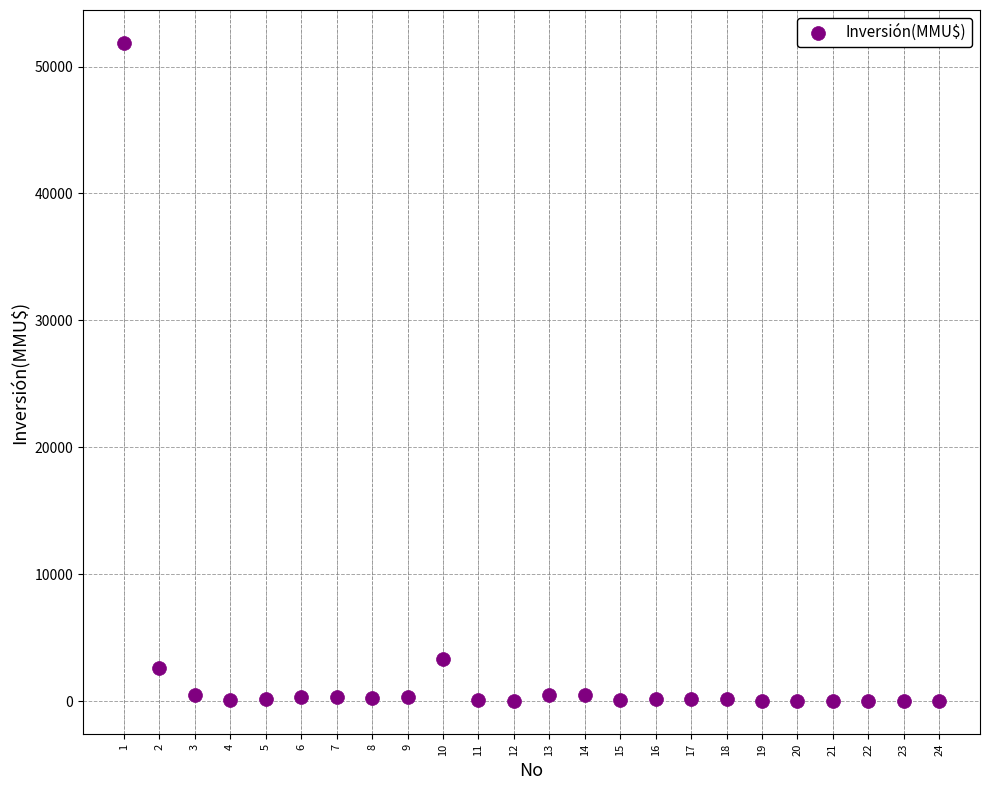

What Y value in the scatter plot is closest to 25930?

3369